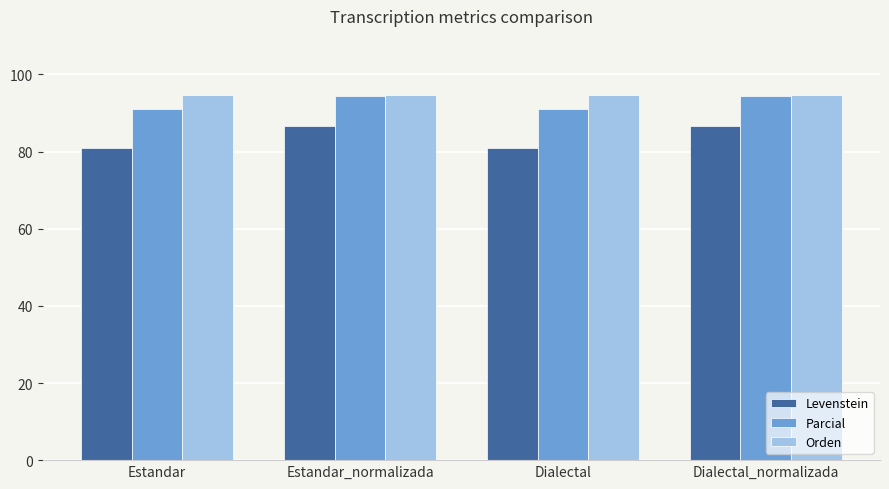

Which series has the largest range (max minus min)?

Levenstein